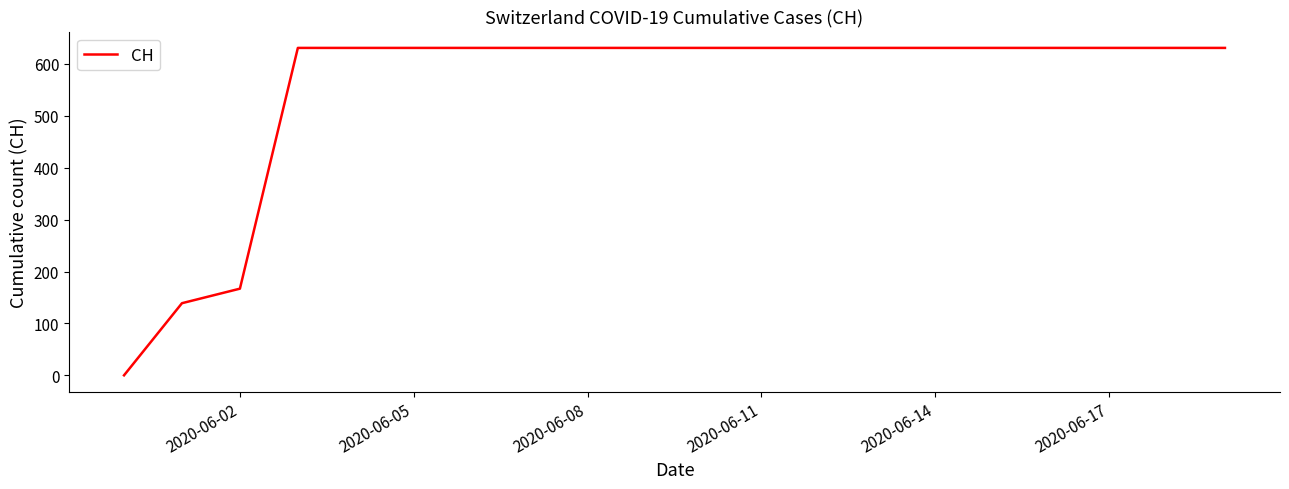

What is the maximum value shown in the chart?

631